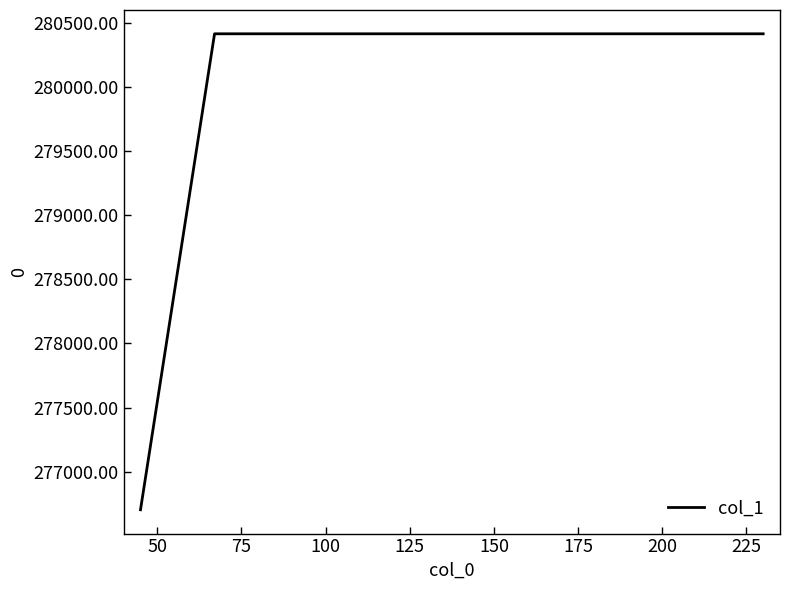

What is the difference between the maximum and minimum values?

3711.7